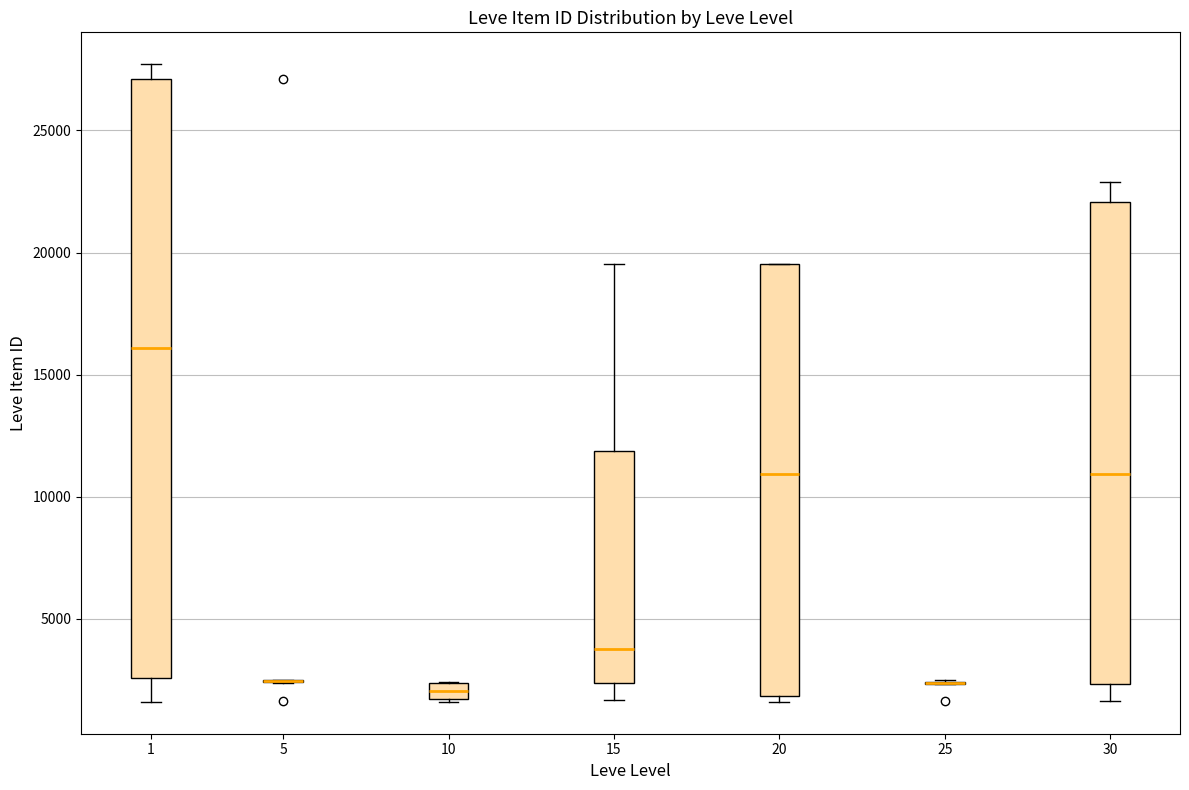

Comparing the boxes themselves (not the whiskers), which one is the tallest?

1